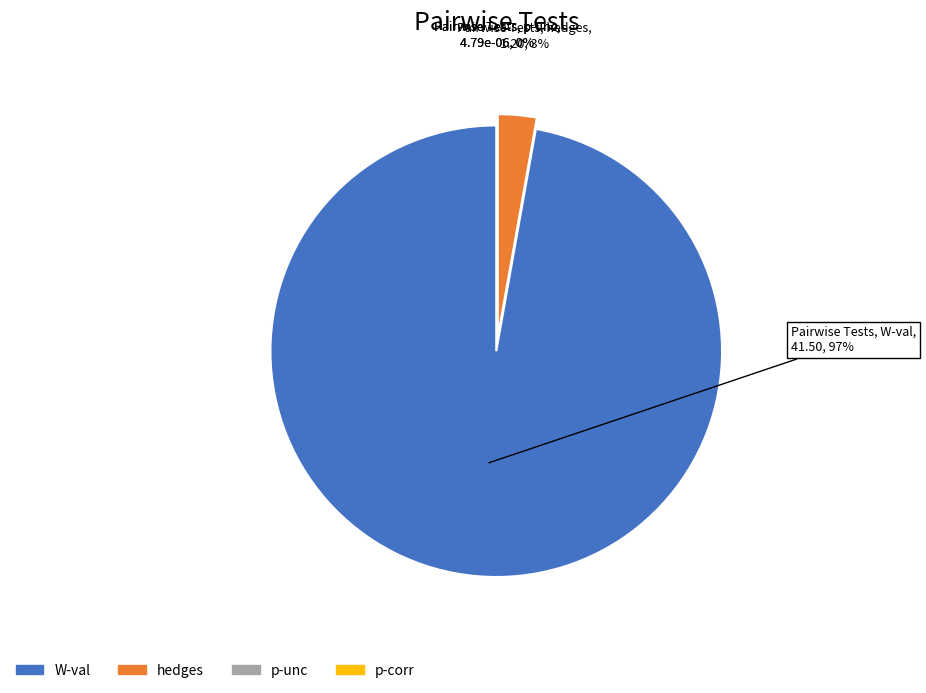

To the nearest percent, what is the difference between the largest and smallest slice percentages?

97%